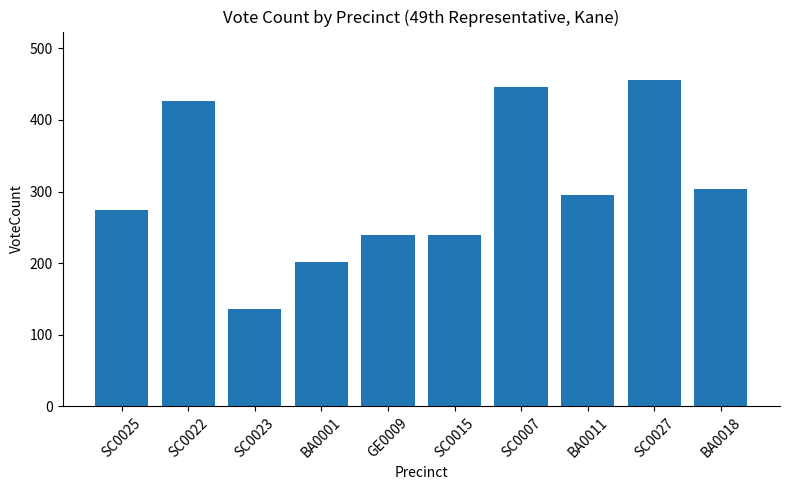

Does the chart contain any negative values?

No